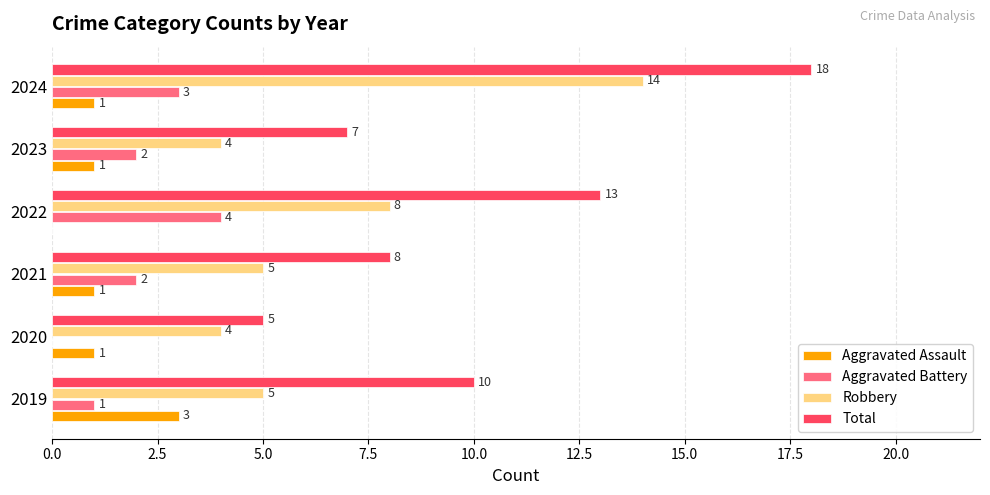

At which label does Total reach its peak?

2024